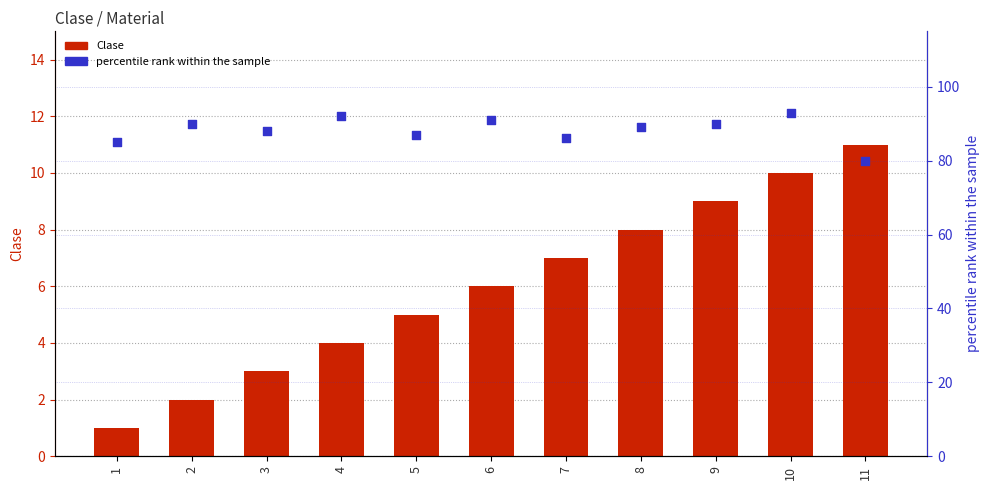

At how many categories does at least one series exceed 12?

11